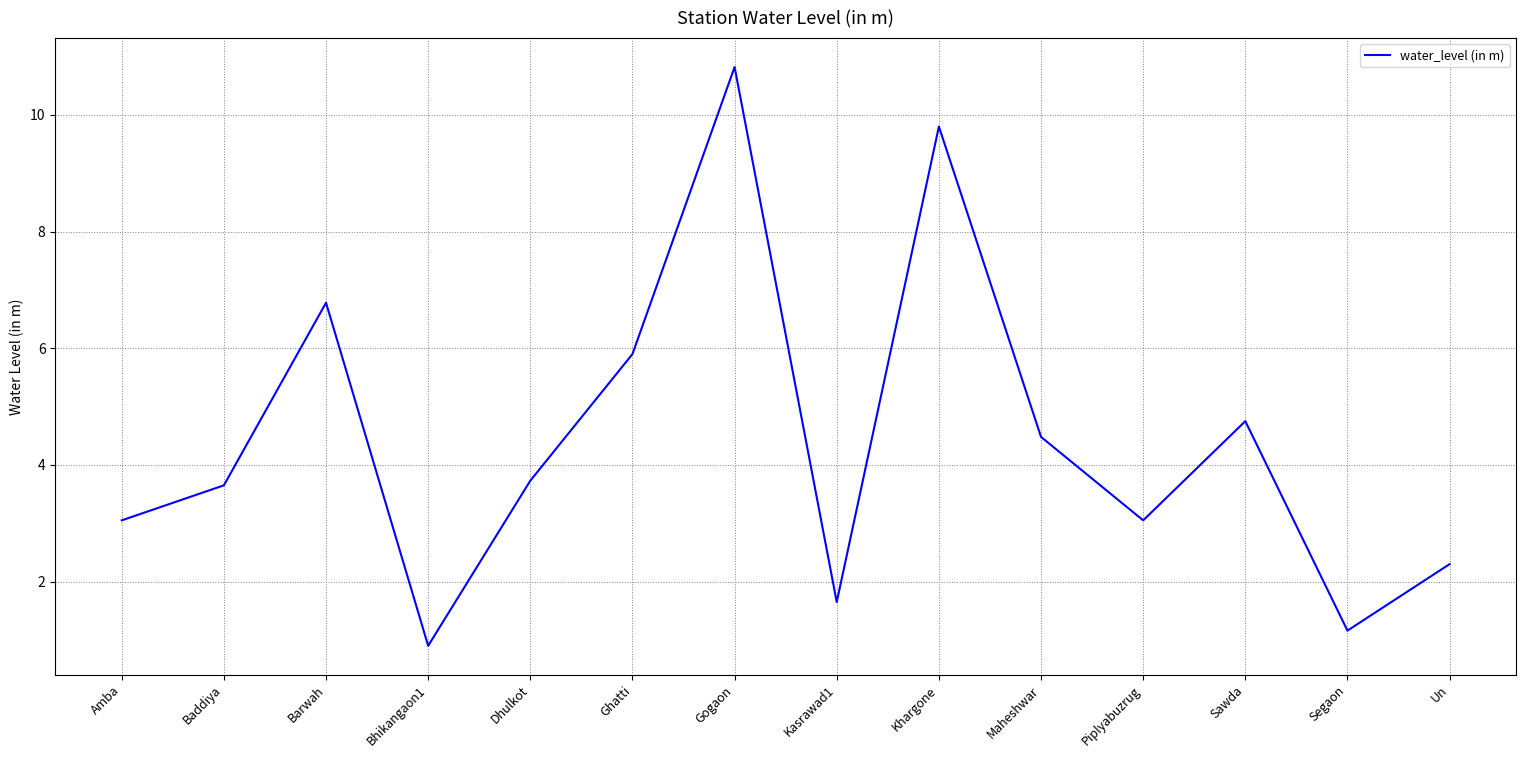

At which label is the value closest to 5?

Sawda